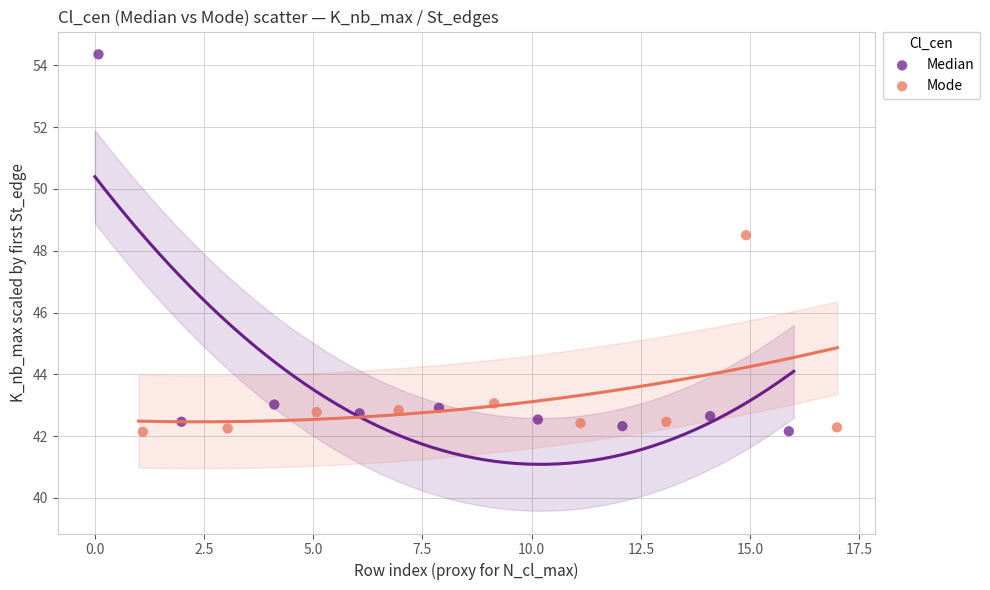

Which series has the largest Y range (max minus min)?

Median